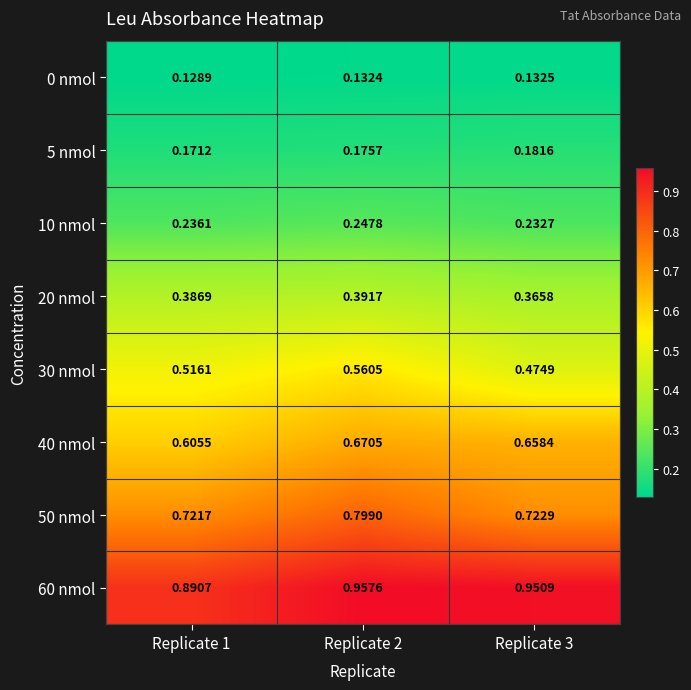

Reading left to right, transcribe all the data shown in this chart.

0 nmol: Replicate 1=0.1	Replicate 2=0.1	Replicate 3=0.1
5 nmol: Replicate 1=0.2	Replicate 2=0.2	Replicate 3=0.2
10 nmol: Replicate 1=0.2	Replicate 2=0.2	Replicate 3=0.2
20 nmol: Replicate 1=0.4	Replicate 2=0.4	Replicate 3=0.4
30 nmol: Replicate 1=0.5	Replicate 2=0.6	Replicate 3=0.5
40 nmol: Replicate 1=0.6	Replicate 2=0.7	Replicate 3=0.7
50 nmol: Replicate 1=0.7	Replicate 2=0.8	Replicate 3=0.7
60 nmol: Replicate 1=0.9	Replicate 2=1.0	Replicate 3=1.0